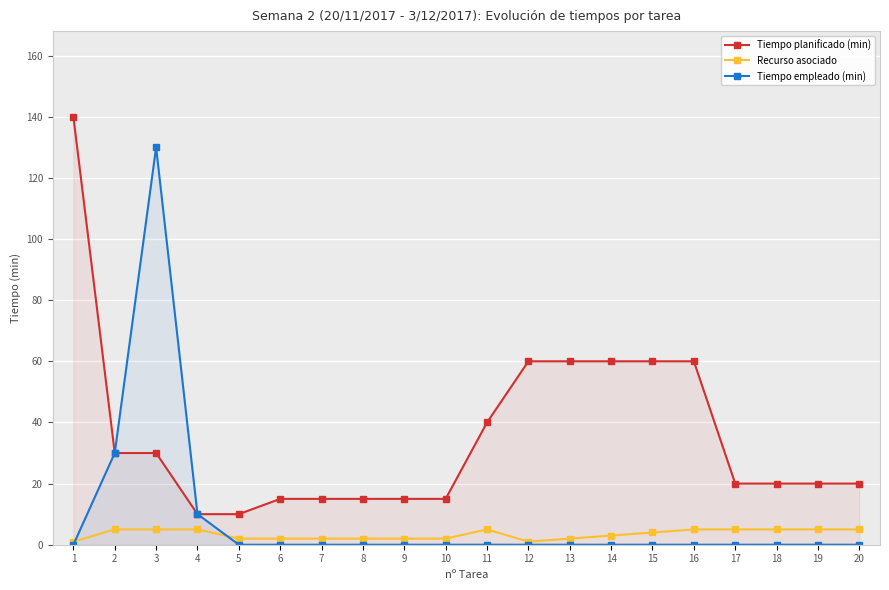

True or false: Recurso asociado and Tiempo planificado (min) cross at least once.

False